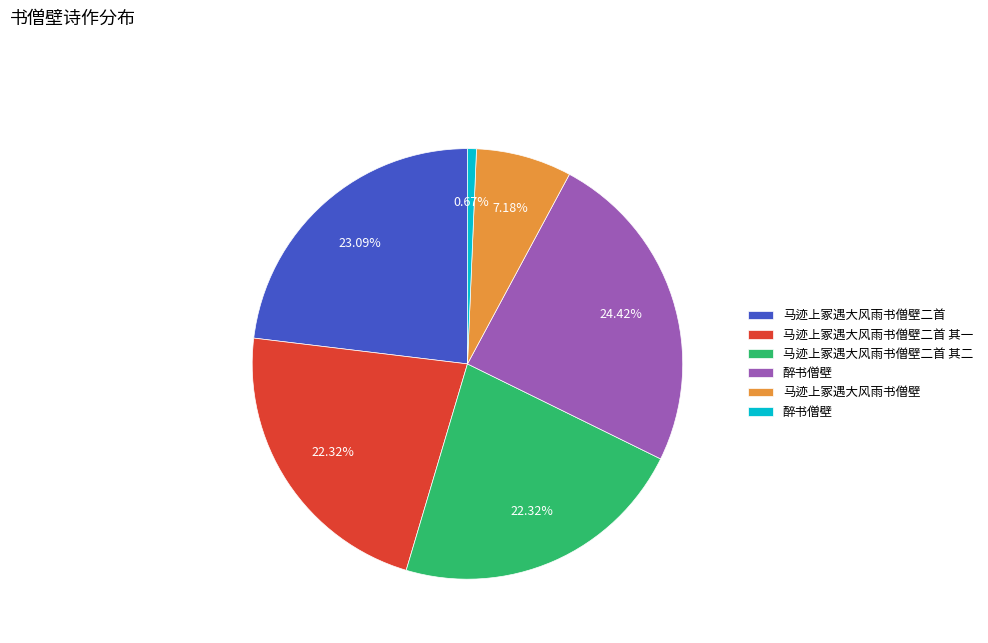

Does any single category account for the majority?

No